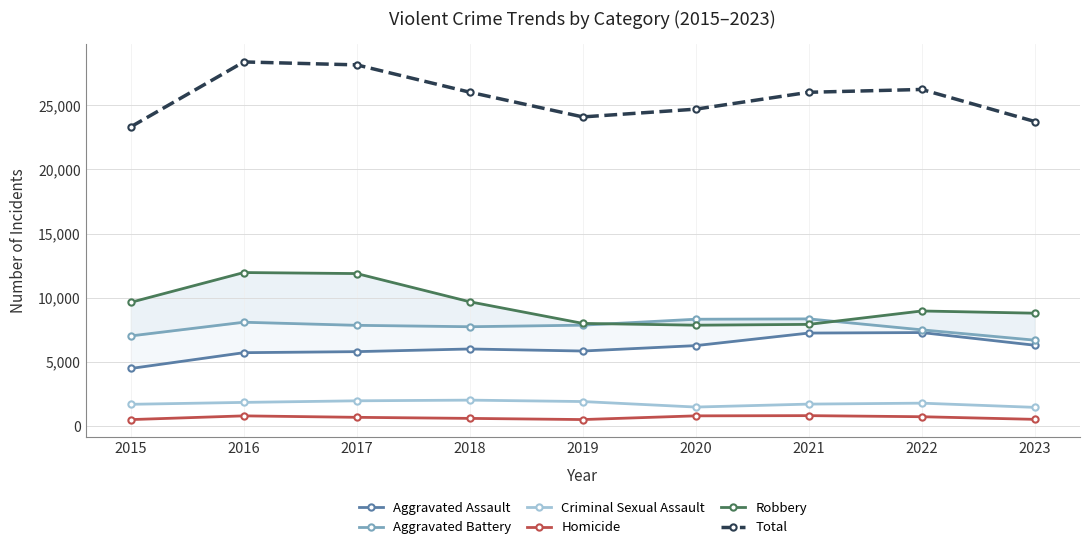

How many values in the Total series exceed 26014?

4